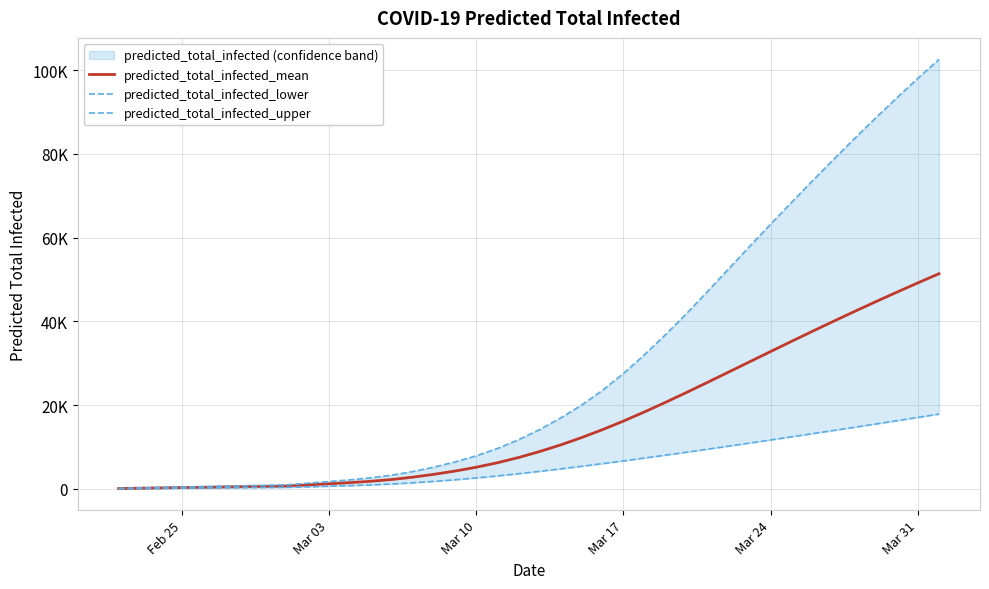

What is the approximate value of predicted_total_infected_mean at Mar 31?

49193